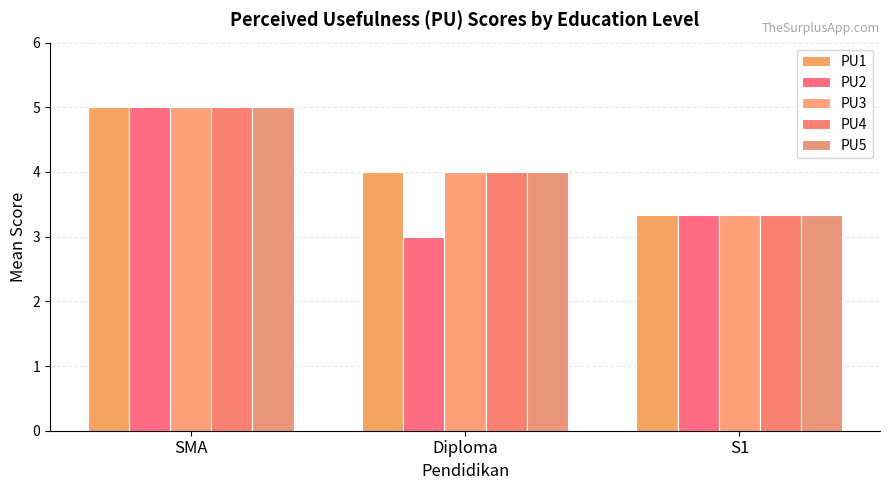

How many categories are shown in the chart?

3